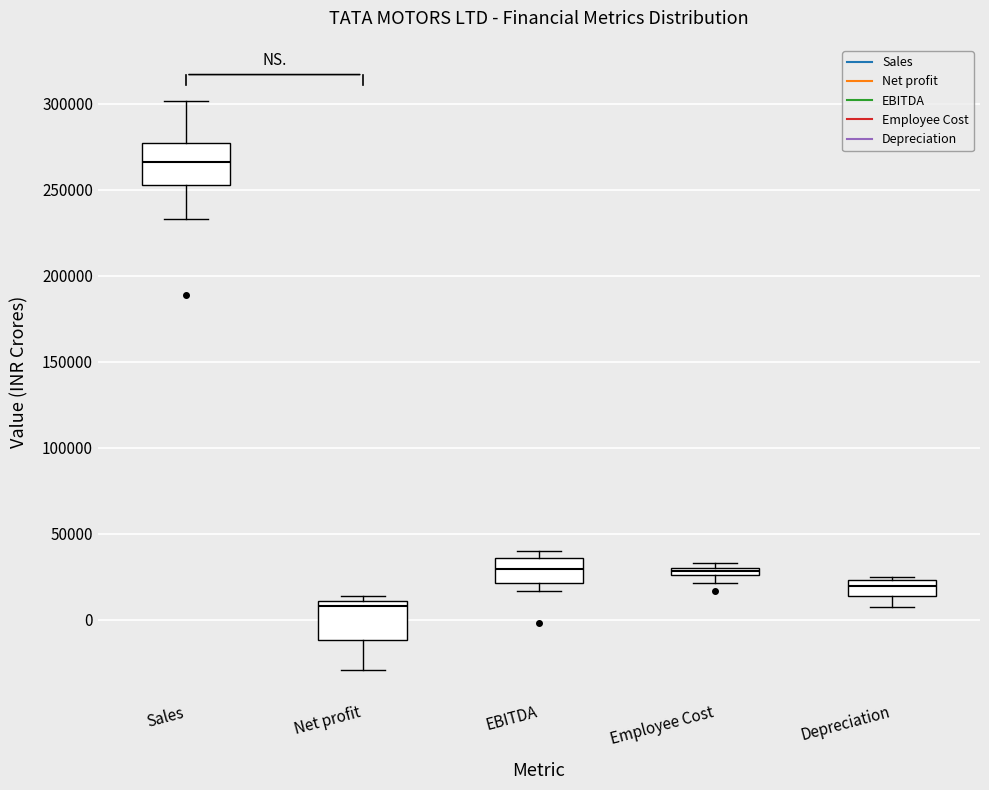

Where is the upper edge of the box for Employee Cost on the y-axis? The values are not printed on the chart, so give them approximately, as read against the axis.

30000